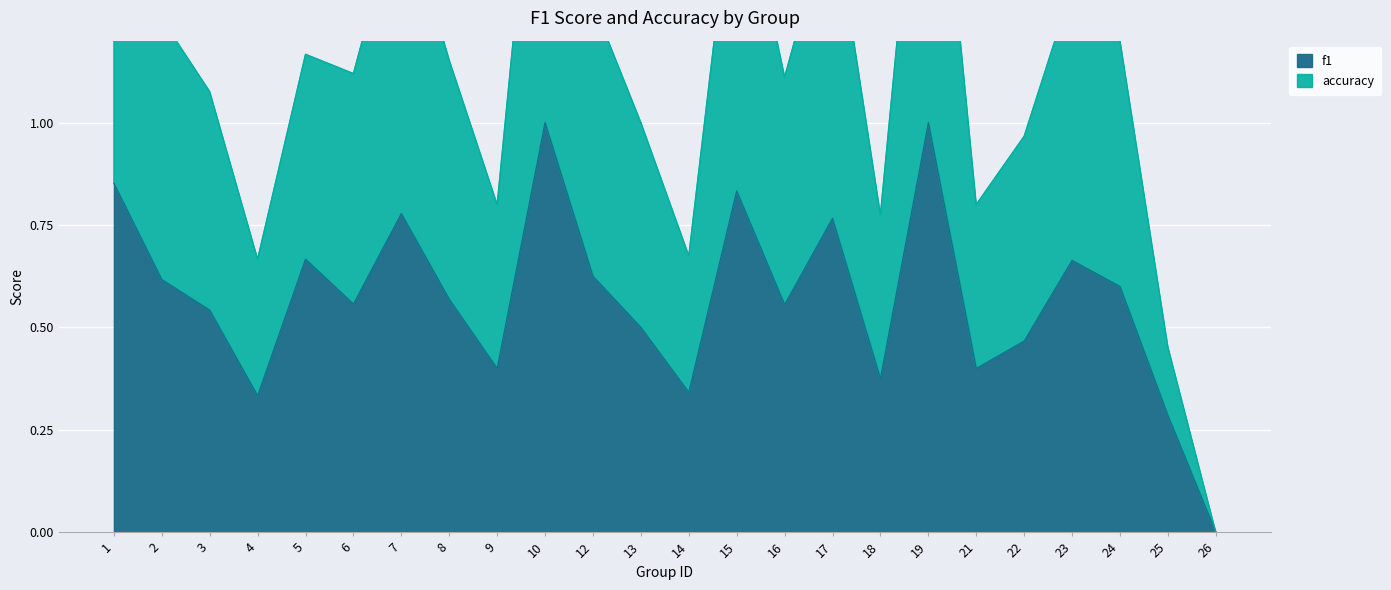

What is the value of the f1 point at the 6th from the left?

0.6